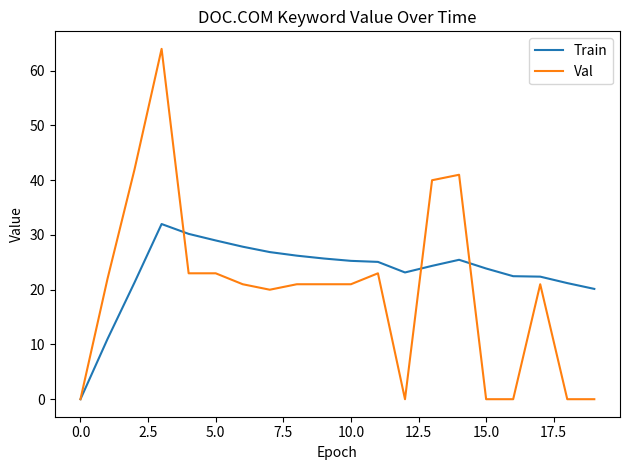

Which series has the largest total across all categories?

Train